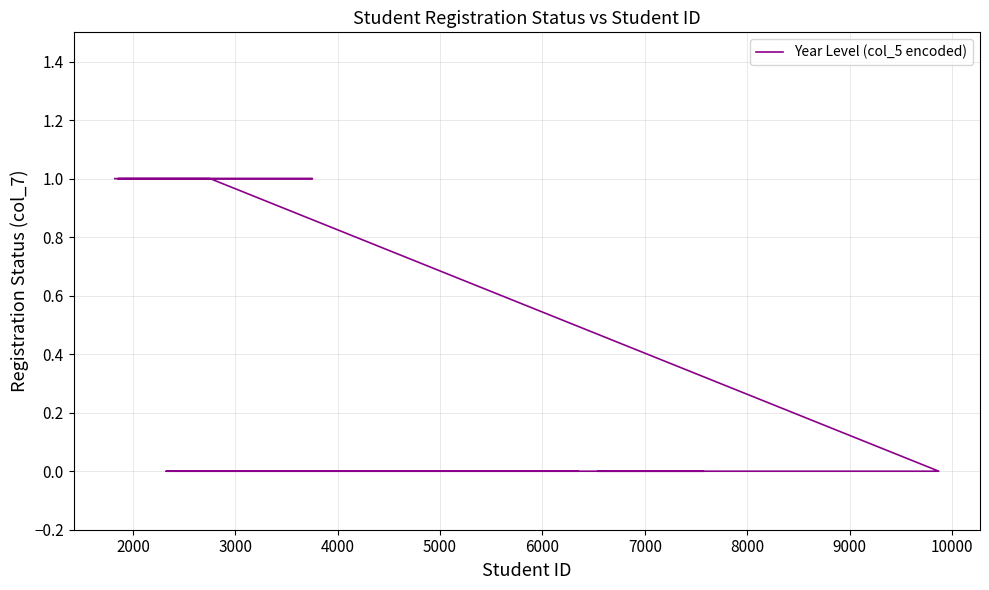

Reading left to right, transcribe all the data shown in this chart.

0	0	0	0	0	1	1	1	1